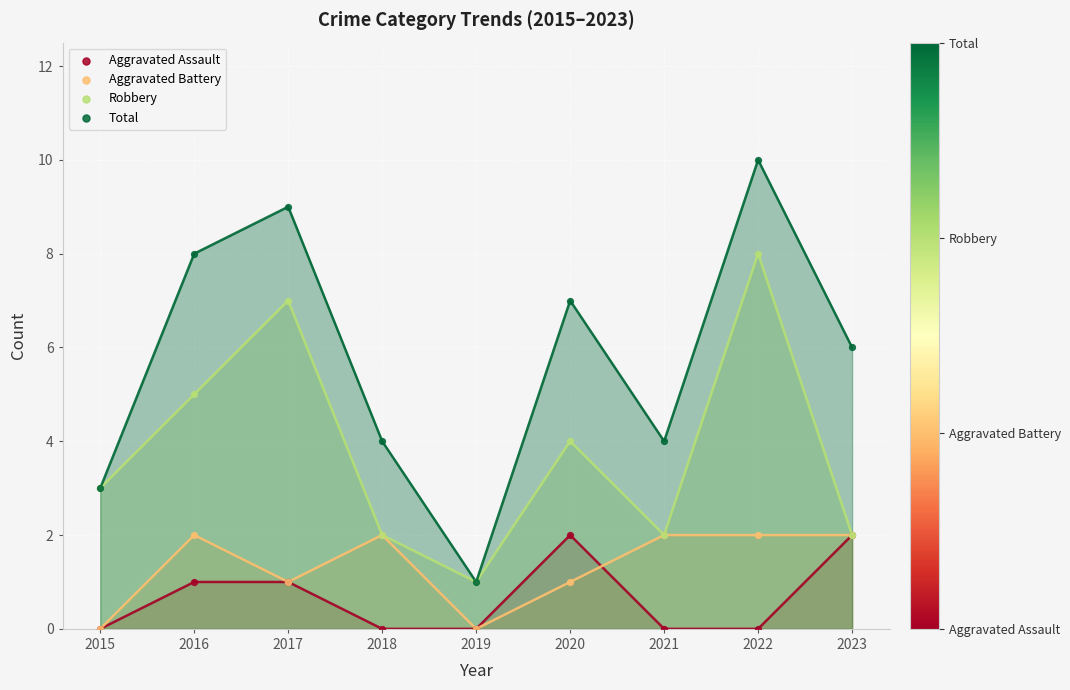

What are all the series names shown in the legend?

Aggravated Assault, Aggravated Battery, Robbery, Total